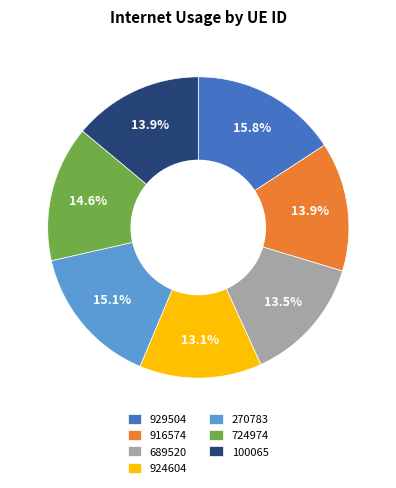

What is the largest slice in the pie chart?

929504